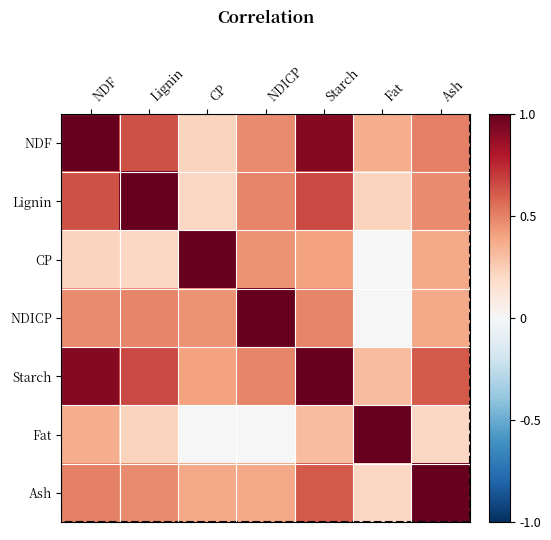

Reading left to right, extract all data points from this chart.

NDF: NDF=1.0	Lignin=0.6	CP=0.2	NDICP=0.5	Starch=0.9	Fat=0.4	Ash=0.5
Lignin: NDF=0.6	Lignin=1.0	CP=0.2	NDICP=0.5	Starch=0.7	Fat=0.2	Ash=0.5
CP: NDF=0.2	Lignin=0.2	CP=1.0	NDICP=0.5	Starch=0.4	Fat=0.0	Ash=0.4
NDICP: NDF=0.5	Lignin=0.5	CP=0.5	NDICP=1.0	Starch=0.5	Fat=0.0	Ash=0.4
Starch: NDF=0.9	Lignin=0.7	CP=0.4	NDICP=0.5	Starch=1.0	Fat=0.3	Ash=0.6
Fat: NDF=0.4	Lignin=0.2	CP=0.0	NDICP=0.0	Starch=0.3	Fat=1.0	Ash=0.2
Ash: NDF=0.5	Lignin=0.5	CP=0.4	NDICP=0.4	Starch=0.6	Fat=0.2	Ash=1.0